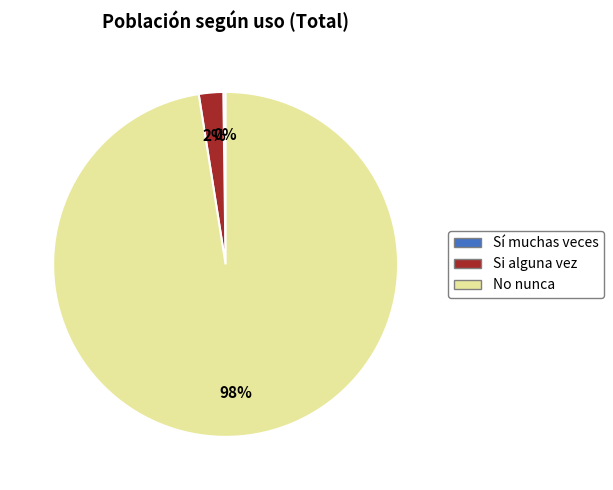

Is it true that Si alguna vez is 2% of the pie?

True